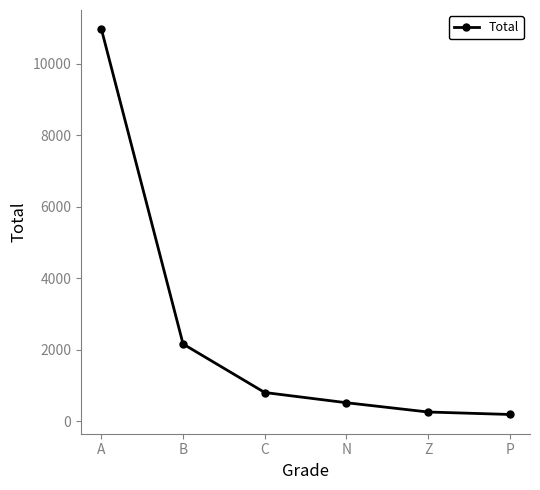

The value at P is 185. True or false?

True